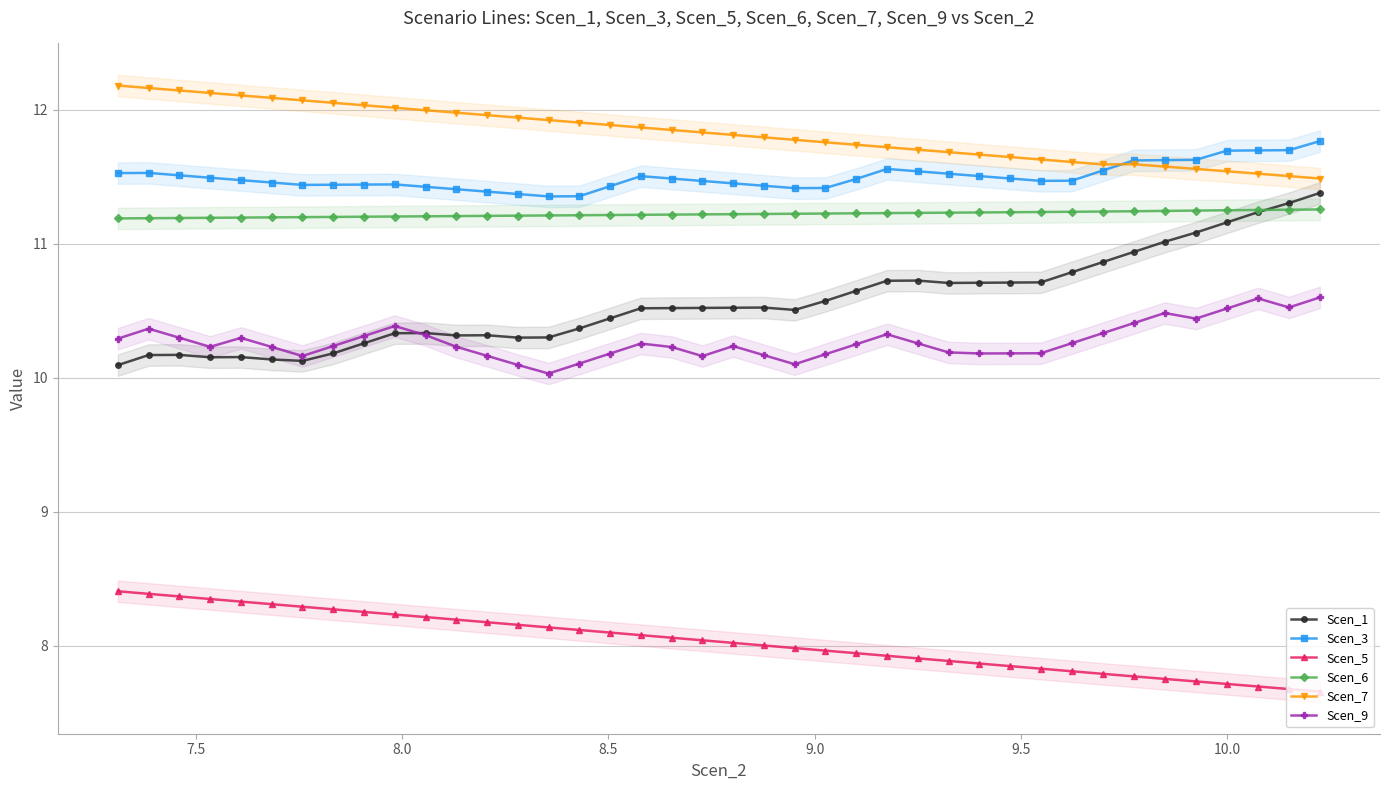

True or false: Scen_1 and Scen_7 cross at least once.

False